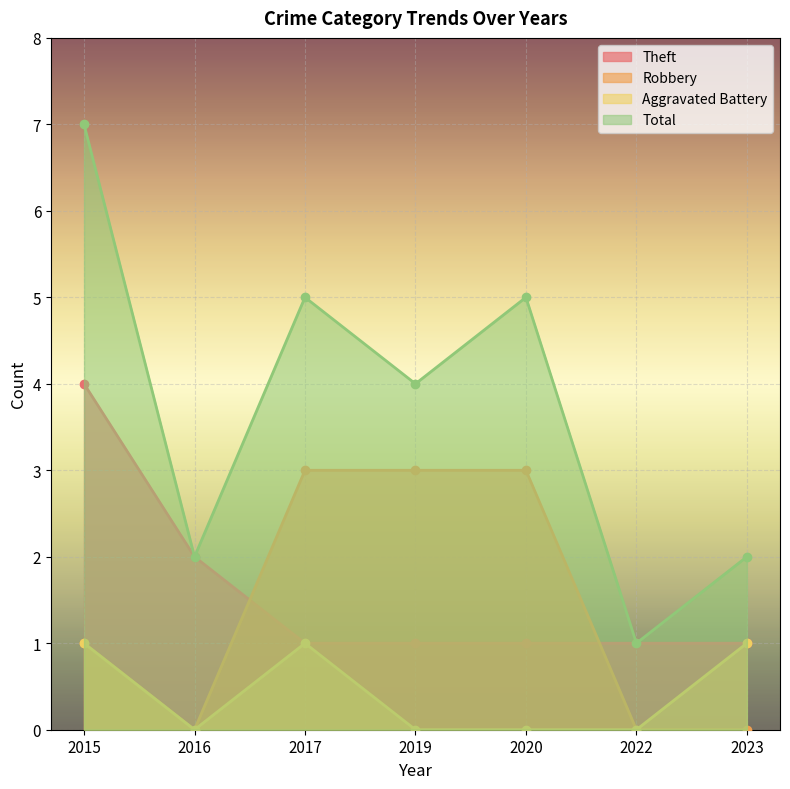

What is the maximum value shown in the chart?

7